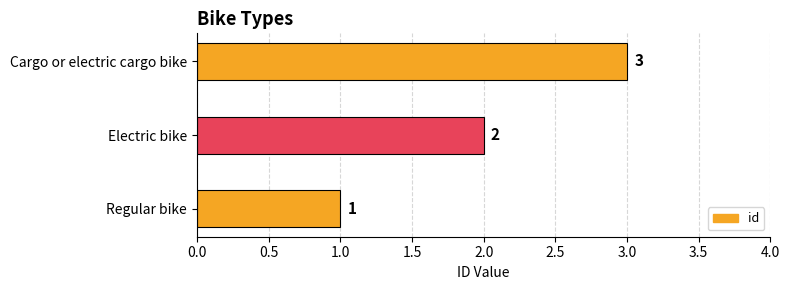

The value at Regular bike is 1. True or false?

True